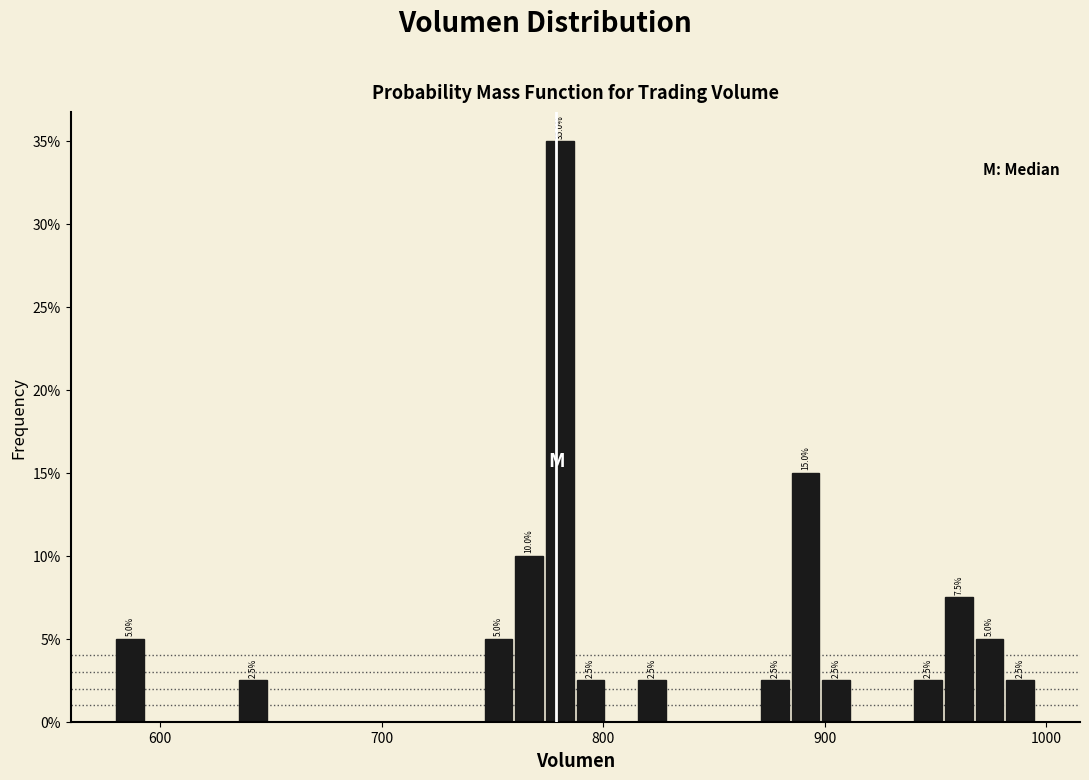

Read against the x-axis, roughly where is the centre of the tallest bar?

780